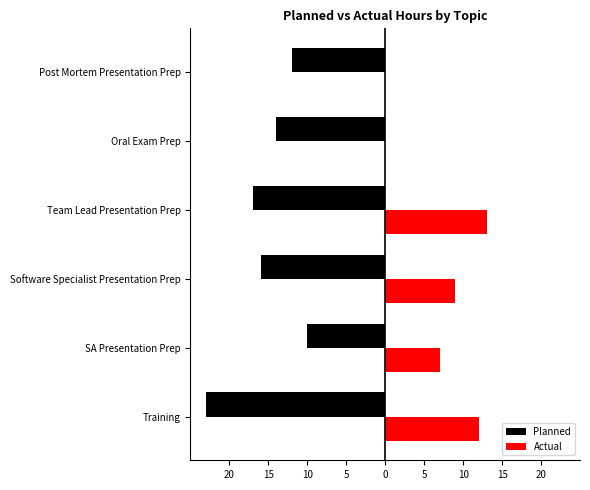

What are all the series names shown in the legend?

Planned, Actual